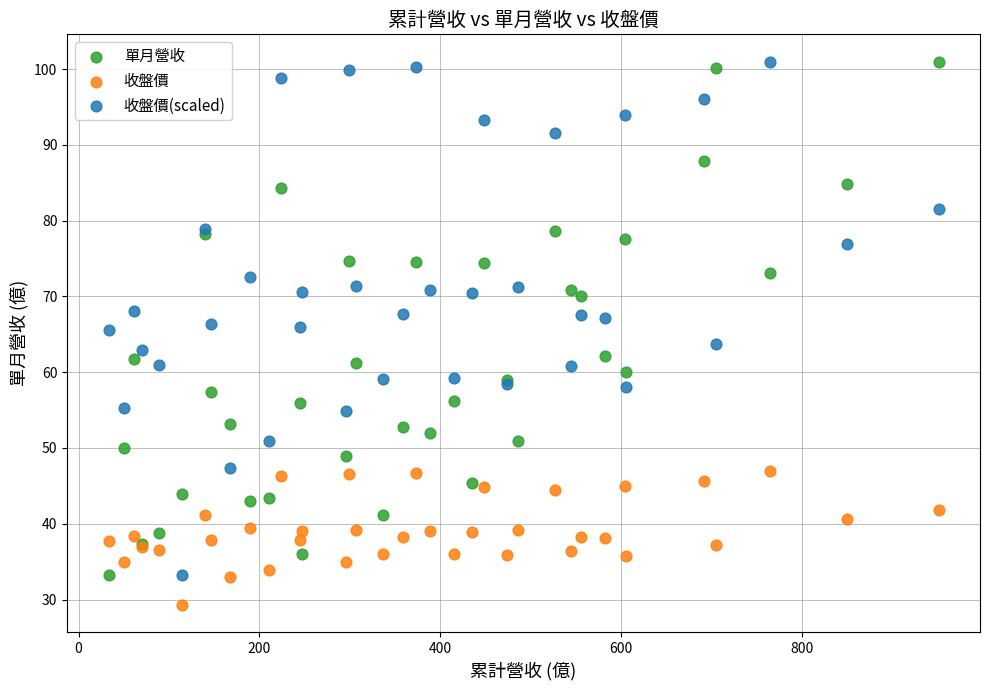

Which series reaches the minimum Y coordinate?

收盤價